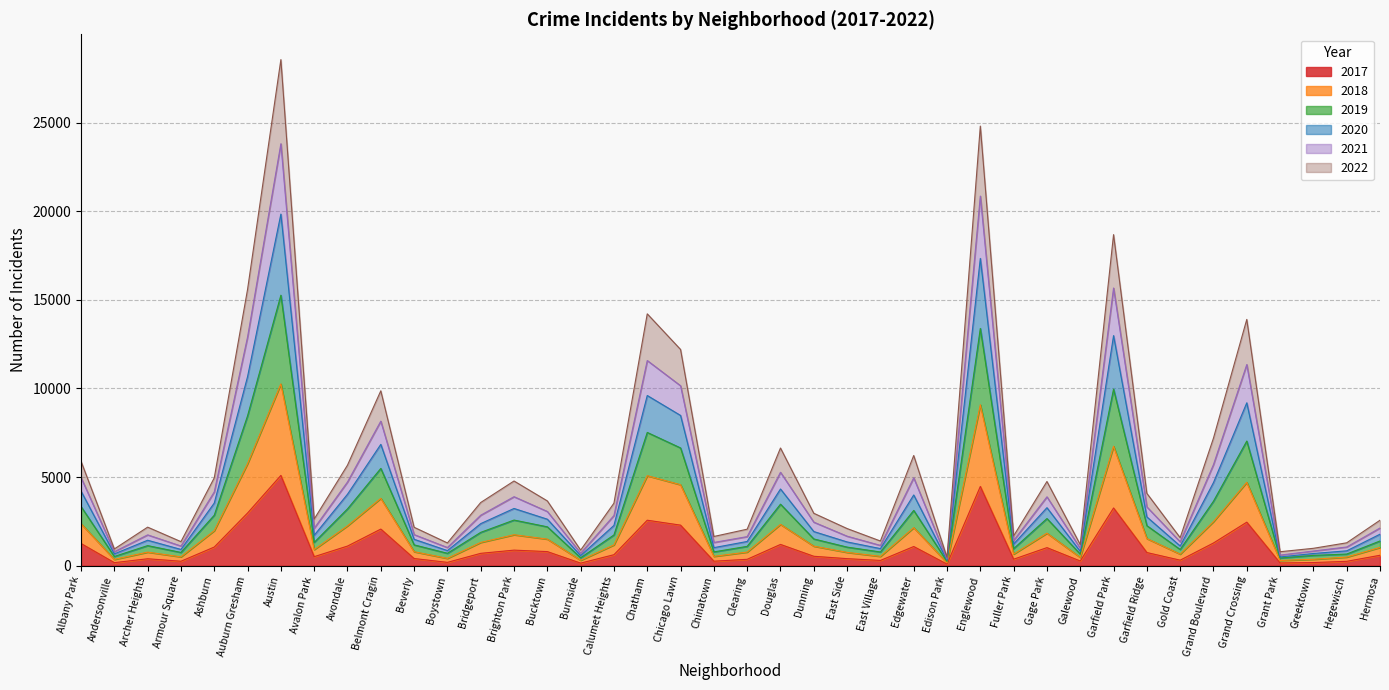

What position from the right is Grand Crossing?

5